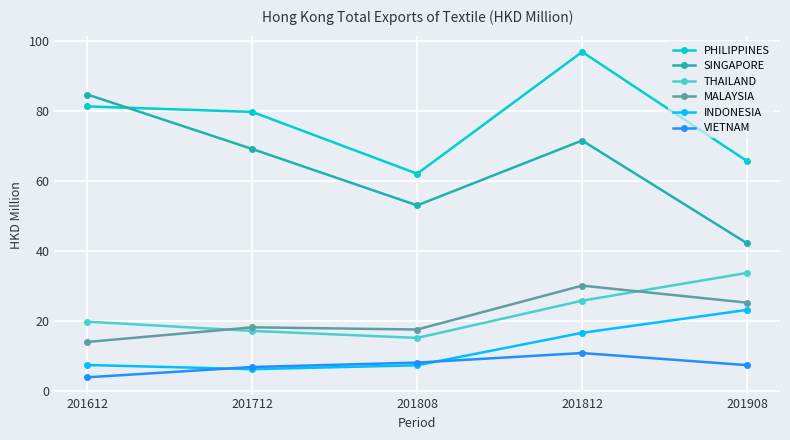

Is this an area chart (filled region under the line)?

No